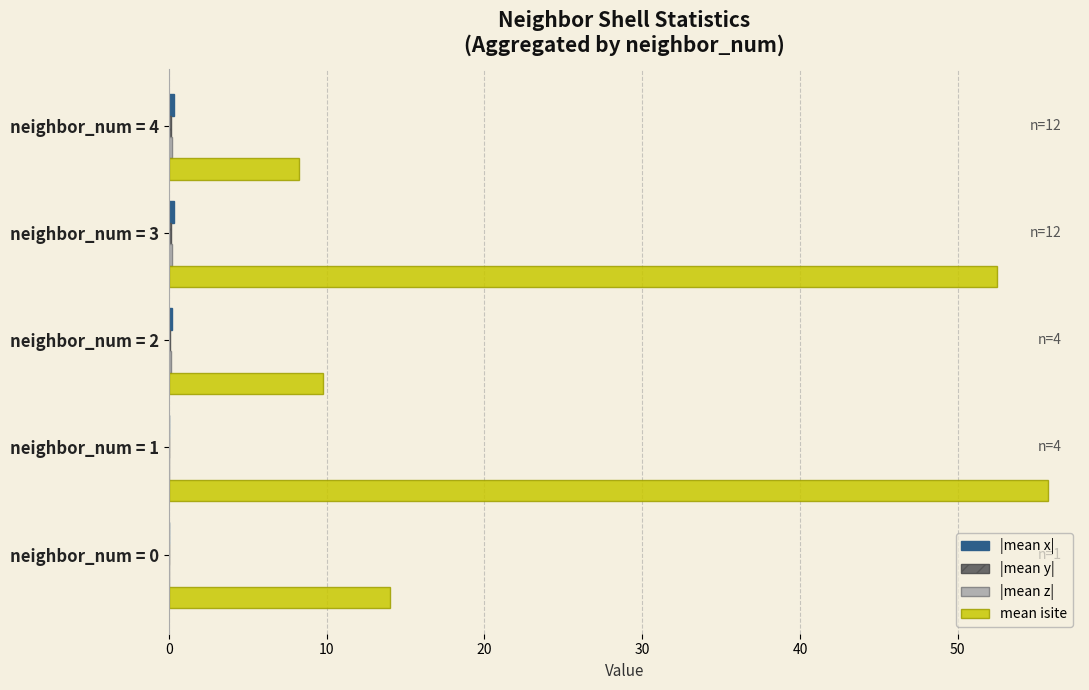

At which category does the chart reach its peak across all series?

neighbor_num = 1